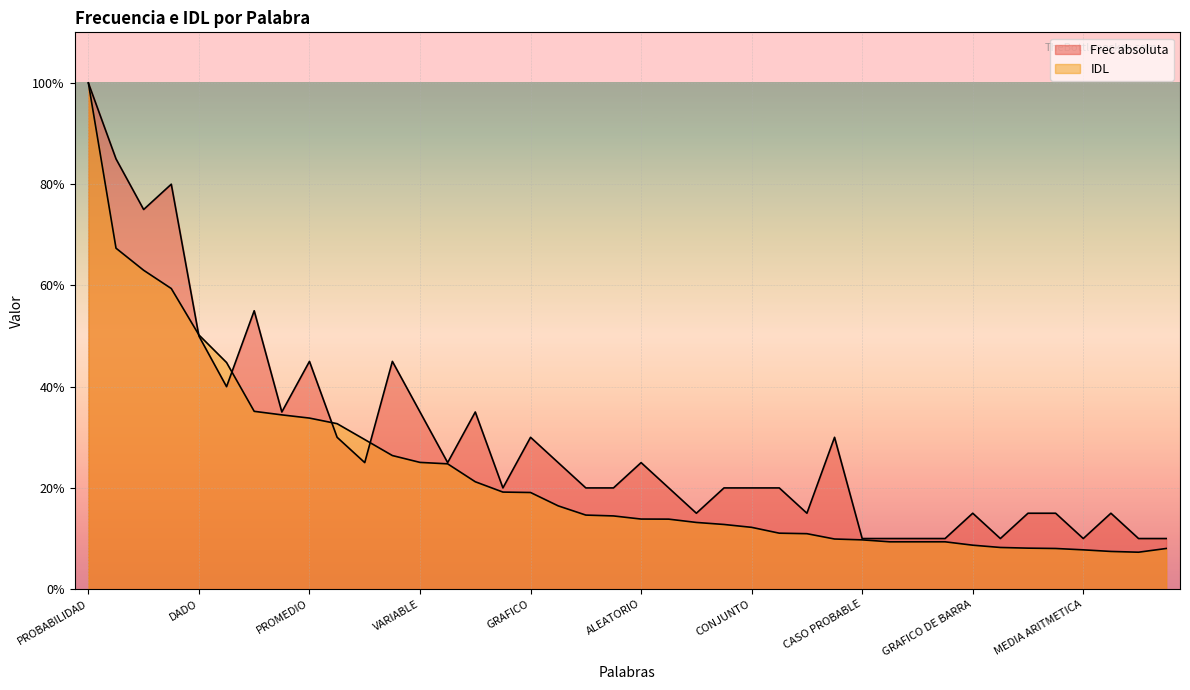

What value does the Frec absoluta series have at MODA?

85.0